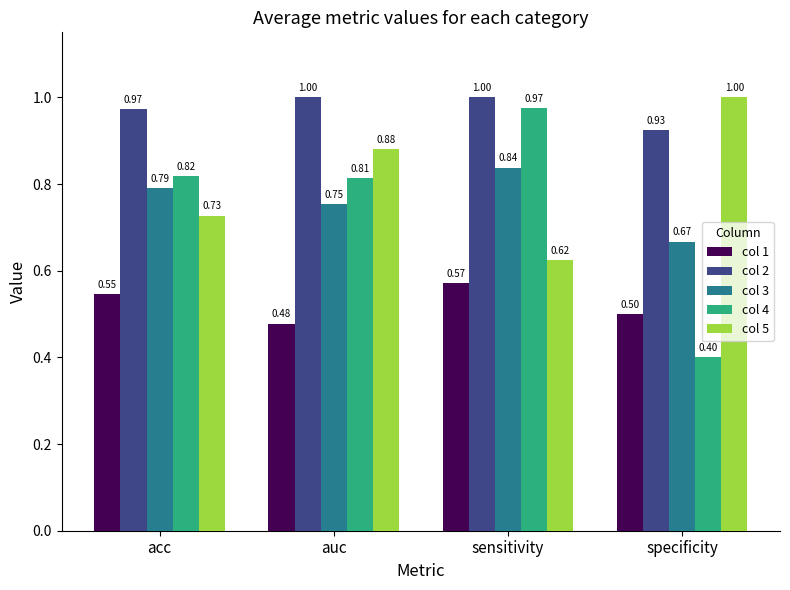

At which label is col 3 closest to 0?

specificity